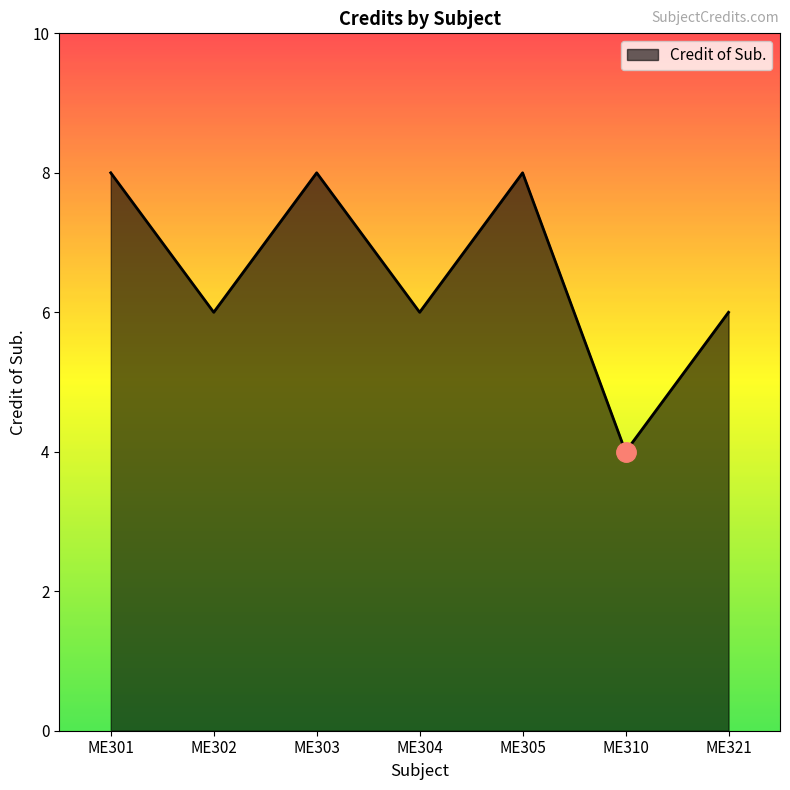

What is the maximum value shown in the chart?

8